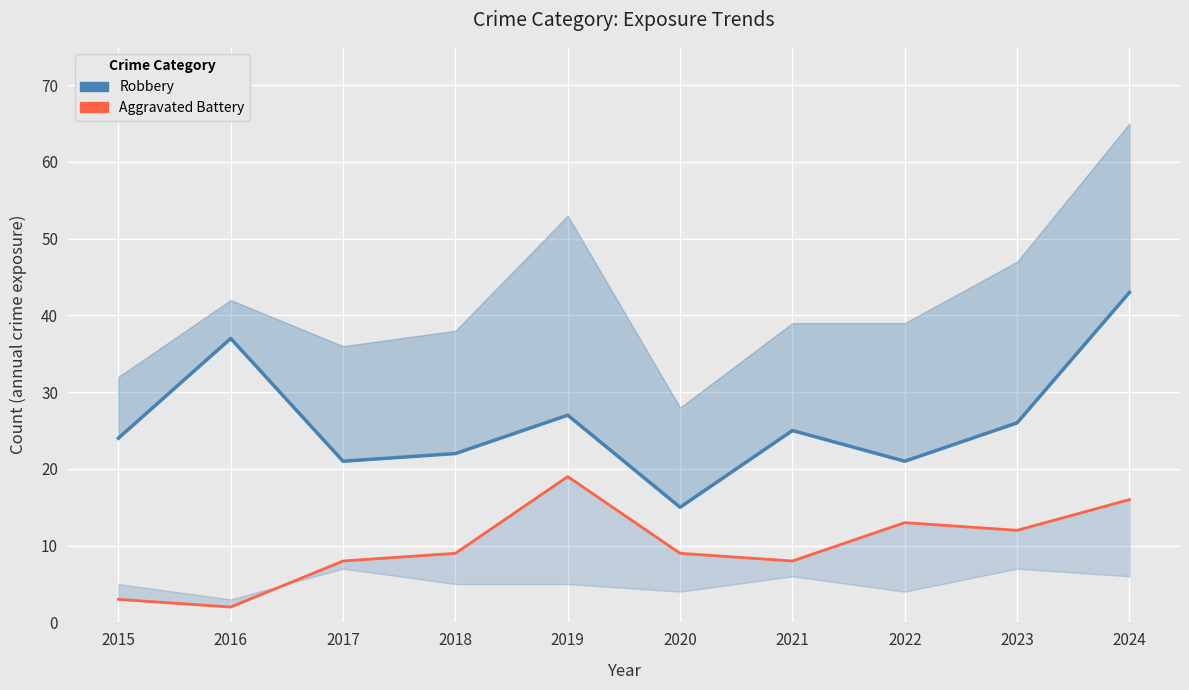

Between 2020 and 2024, which is larger?

2024